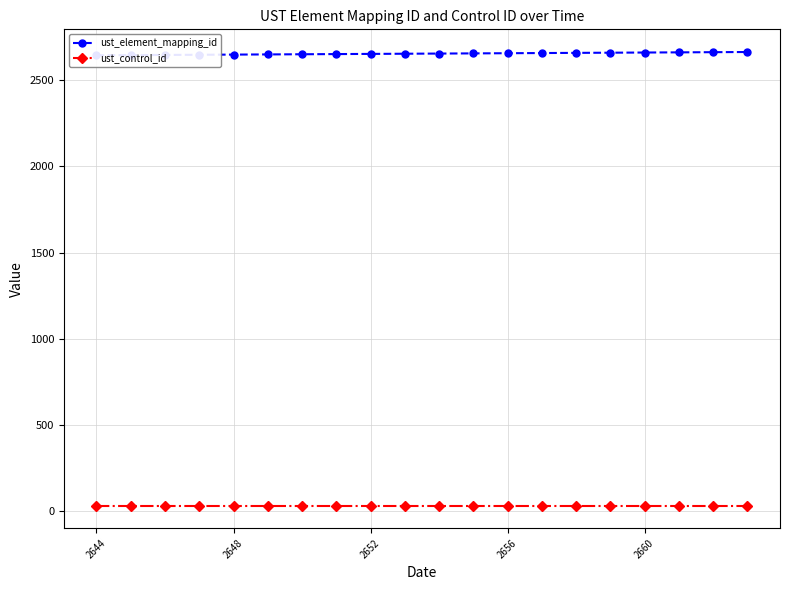

True or false: ust_control_id and ust_element_mapping_id intersect in this chart.

False